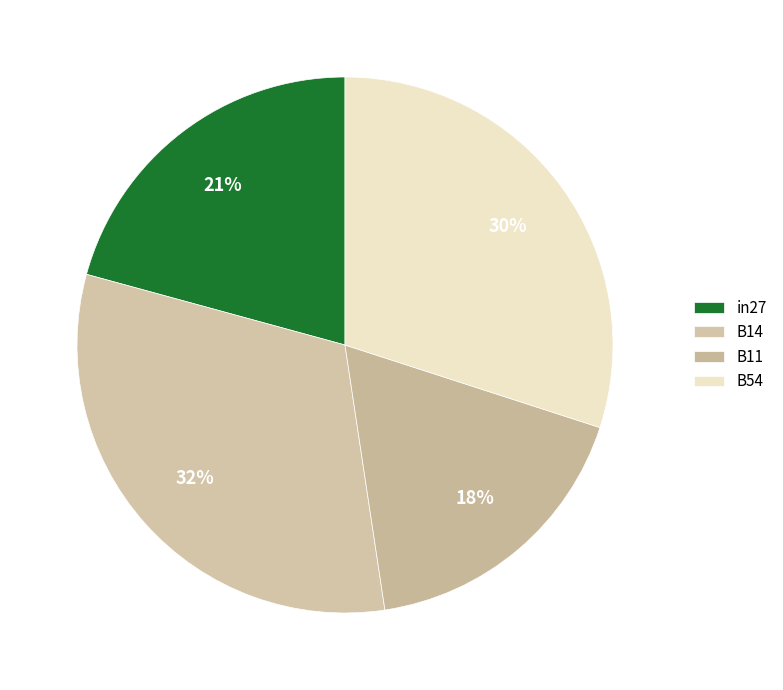

Does B11 represent more than half of the total?

No